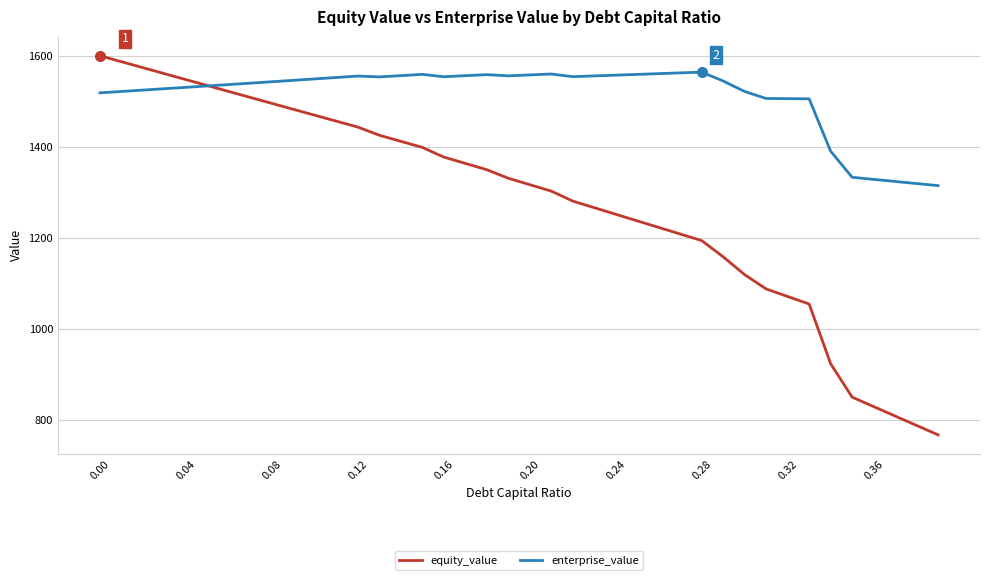

What is the maximum value shown in the chart?

1600.3